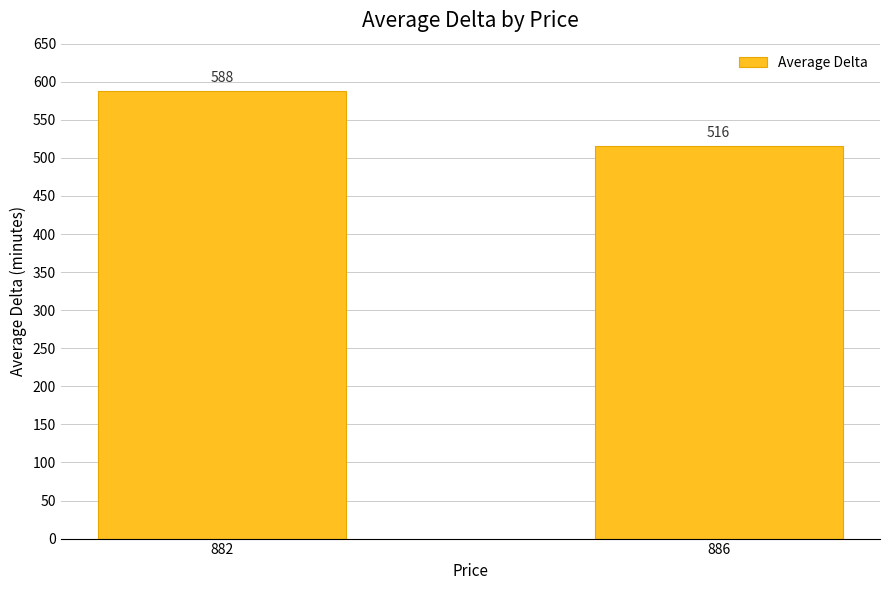

What is the change in value from 882 to 886?

-72